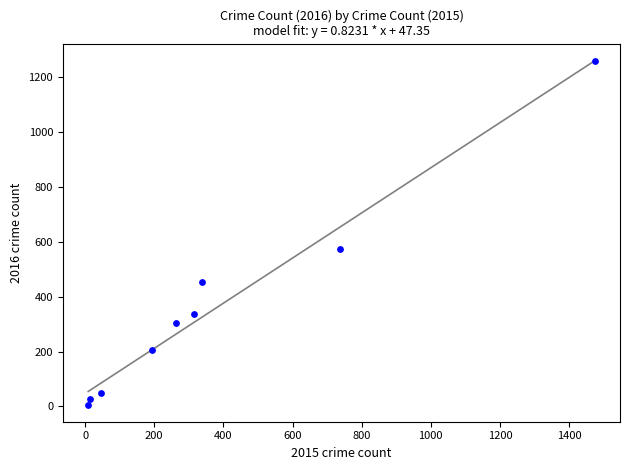

What is the range of Y values (max minus min)?

1252